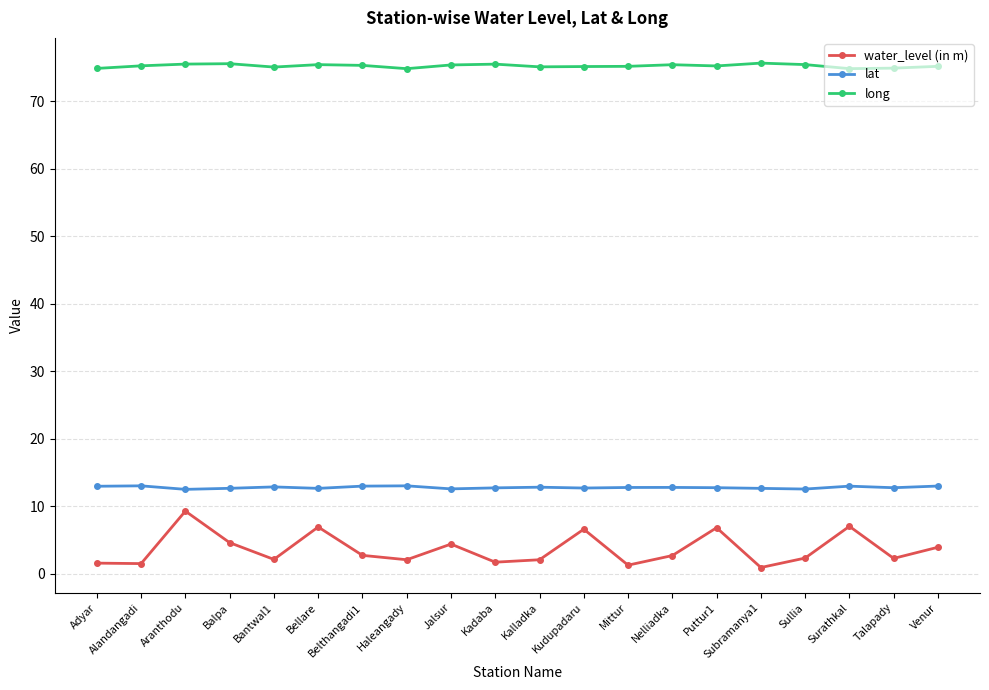

Is the value of water_level (in m) at Balpa greater than the value of long at Puttur1?

No